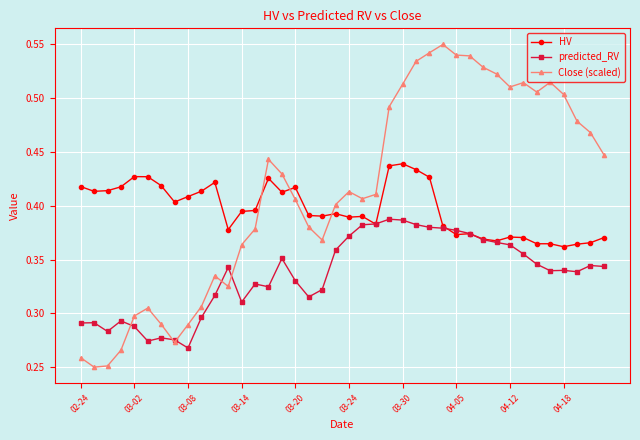

Count the HV values in the range 0 to 1.

40